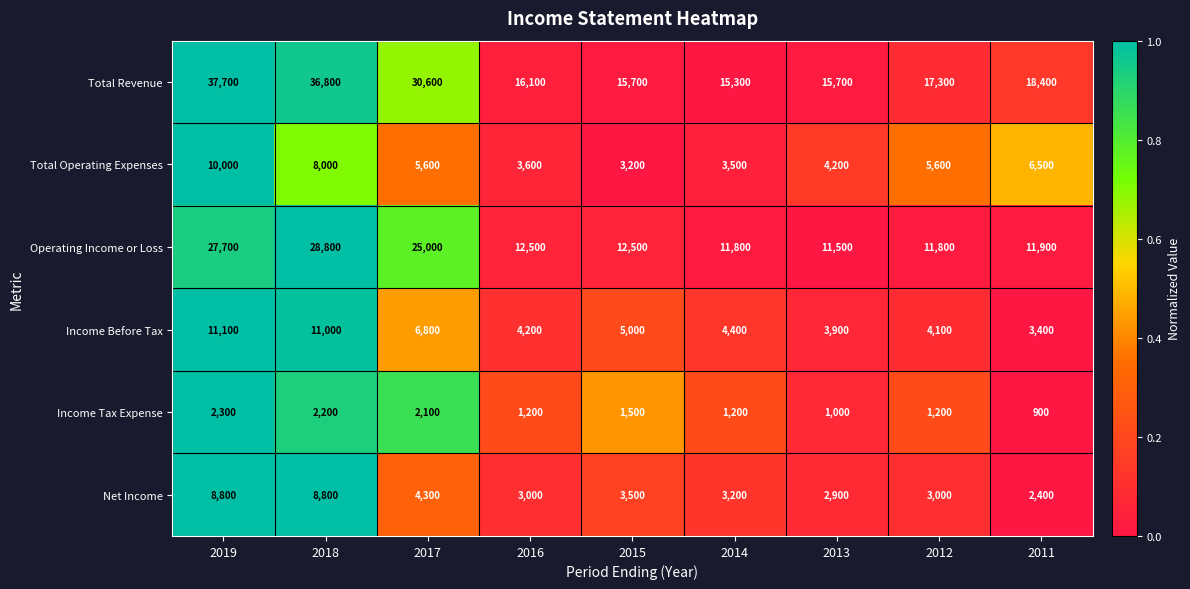

Where does the Total Revenue series first go above 17300?

2019